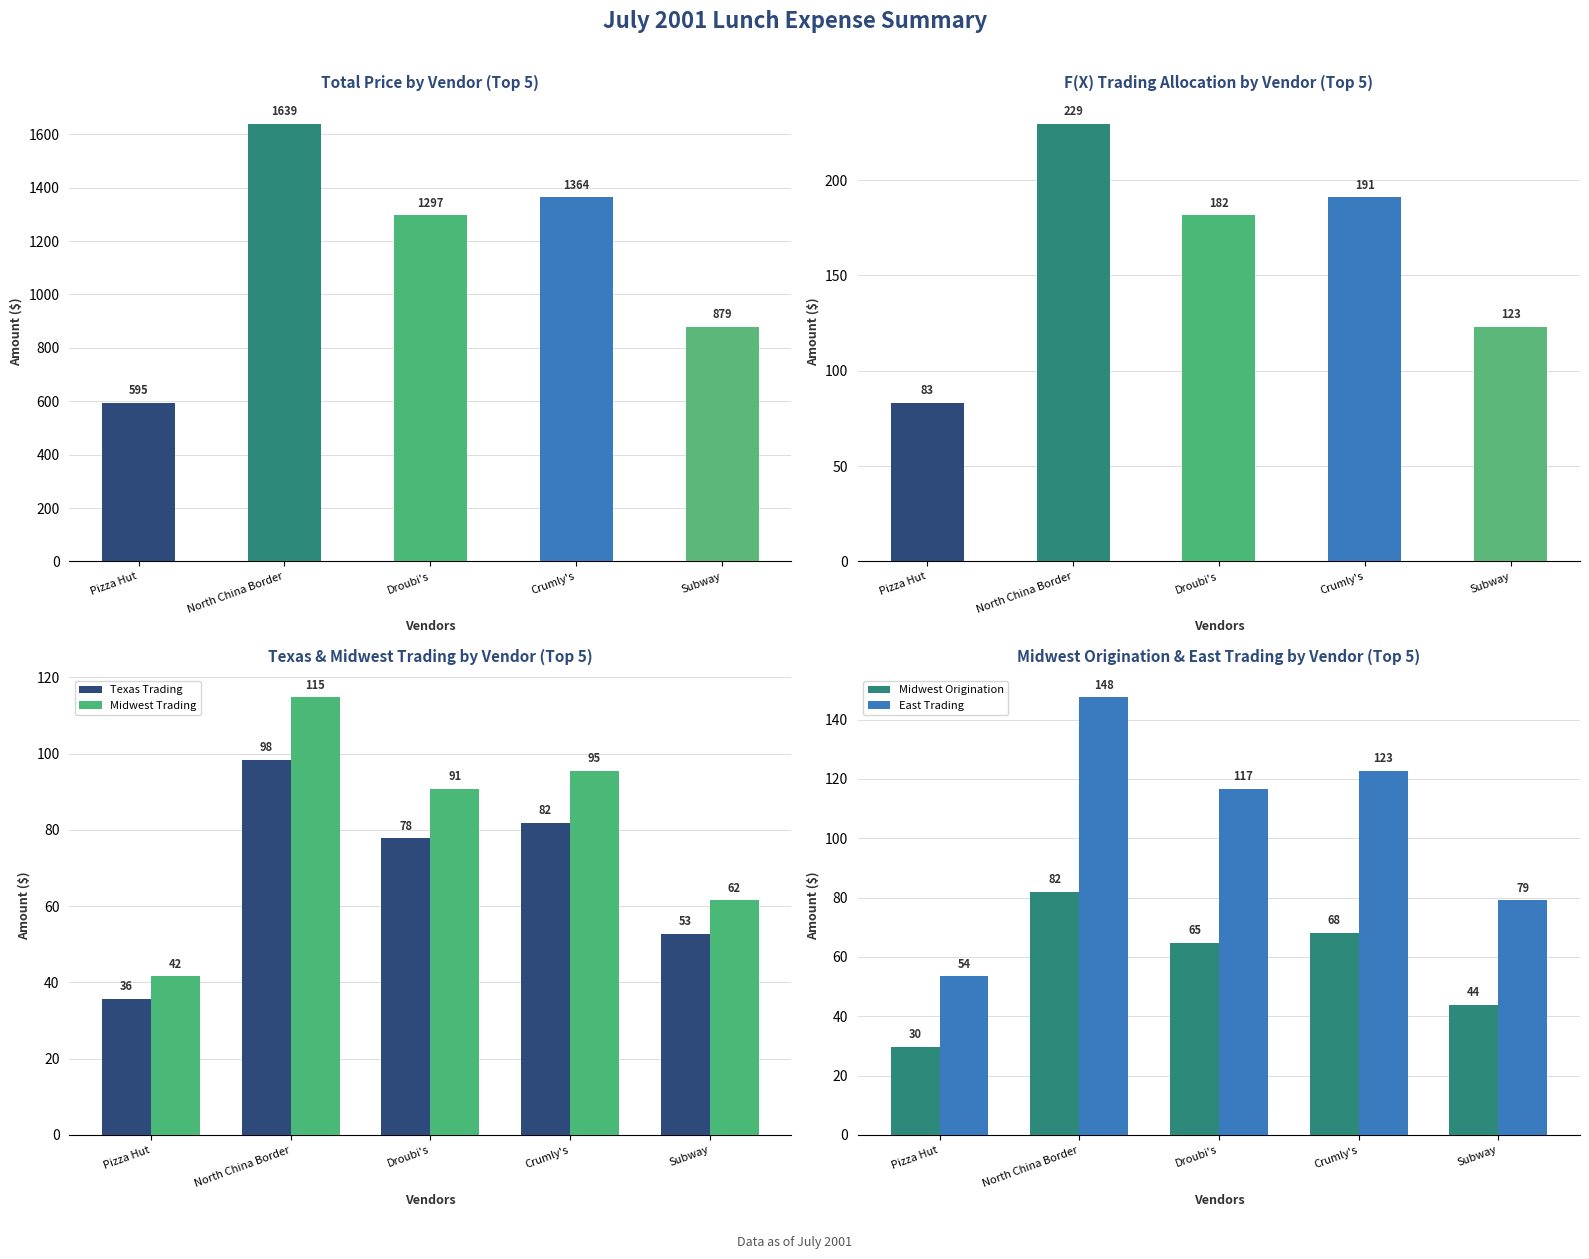

At which label does F(X) Trading first exceed 181?

North China Border